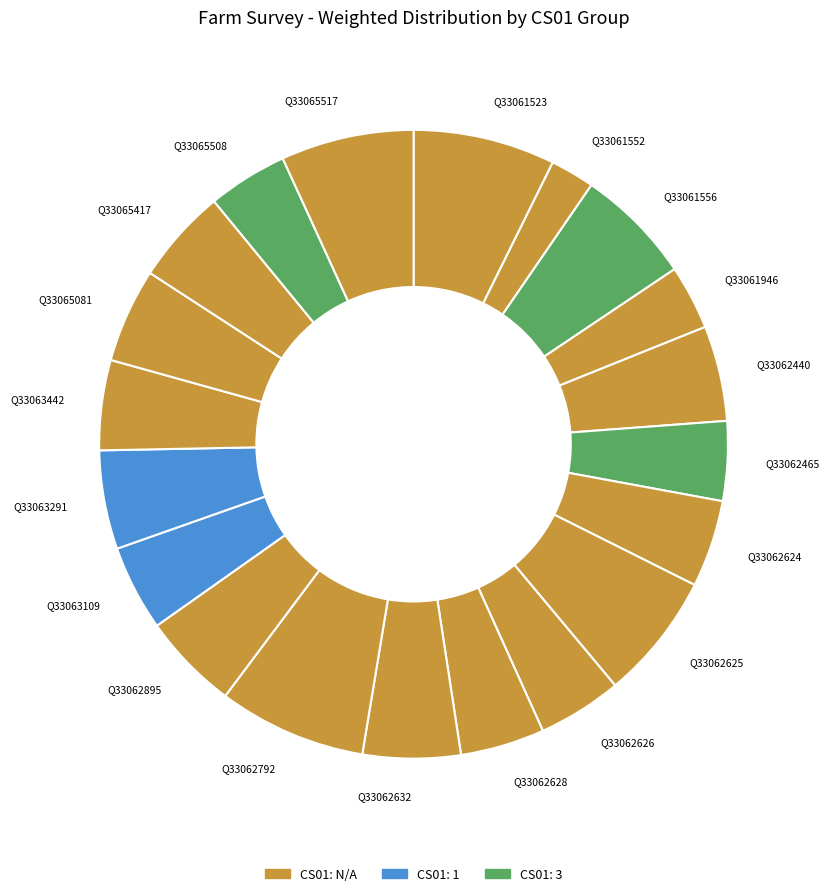

Is there any slice that represents more than half of the pie?

No